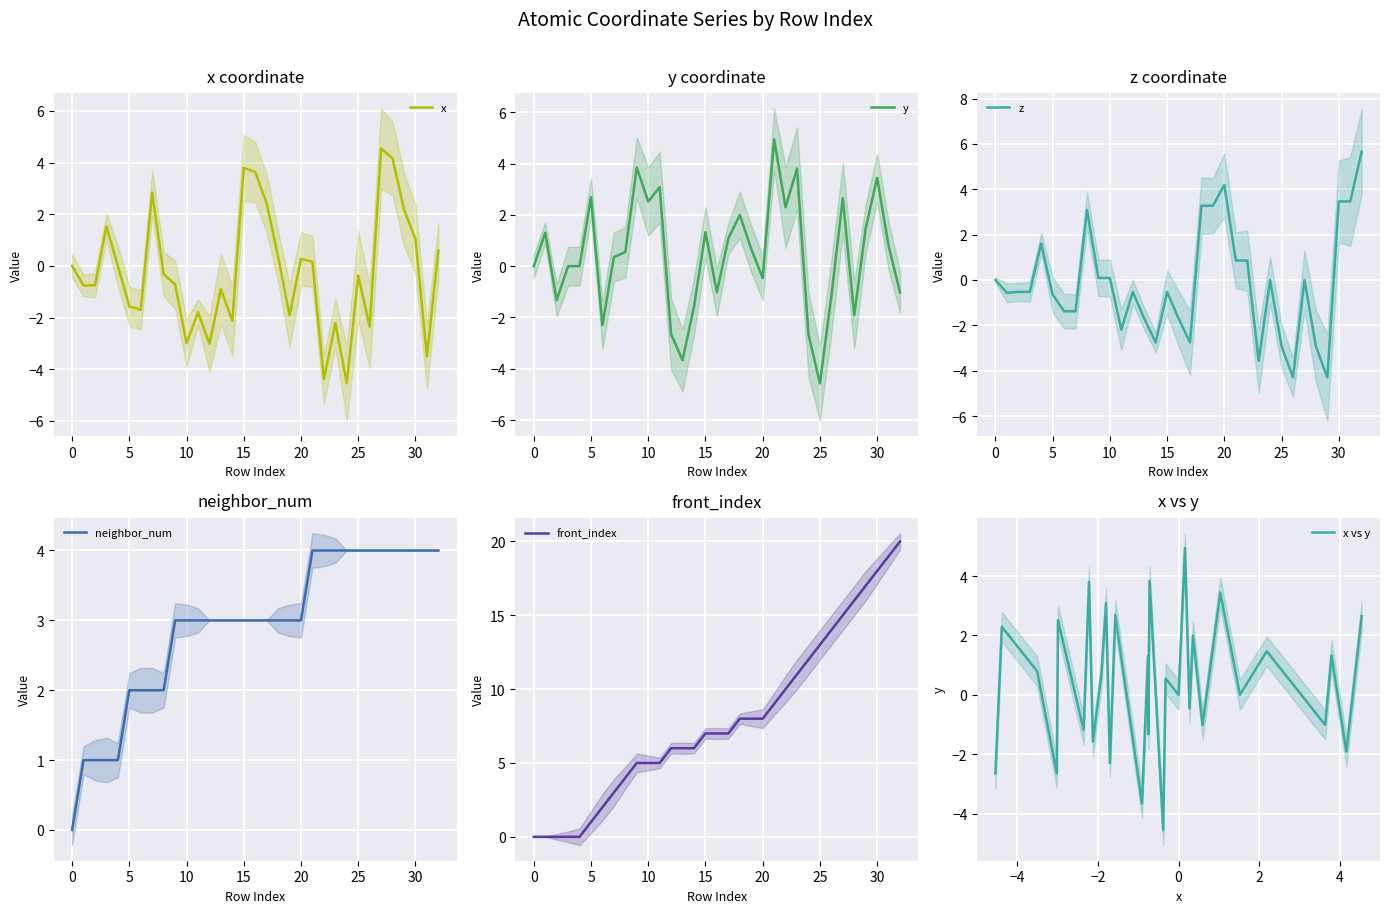

Which series has the widest spread of values?

front_index